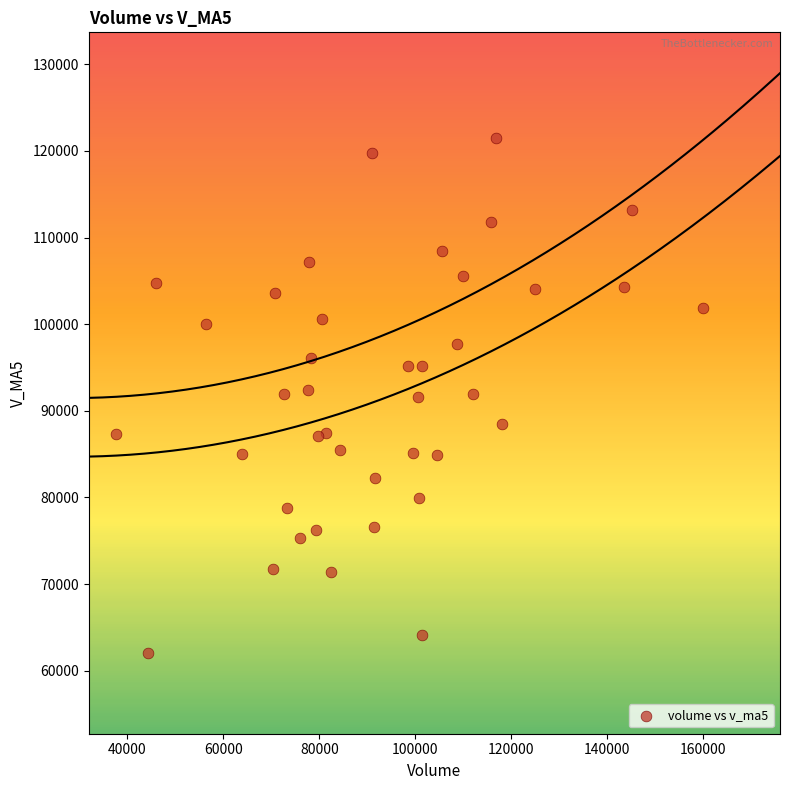

What is the range of Y values (max minus min)?

59502.6